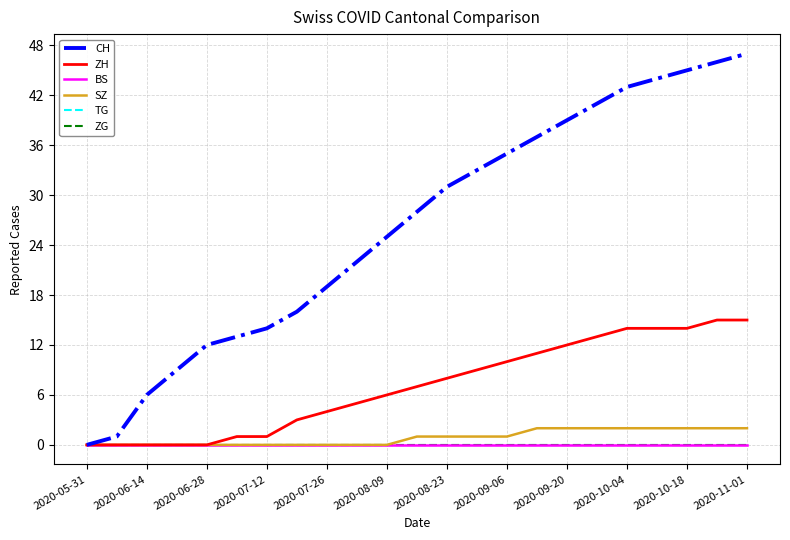

True or false: BS and SZ cross at least once.

False